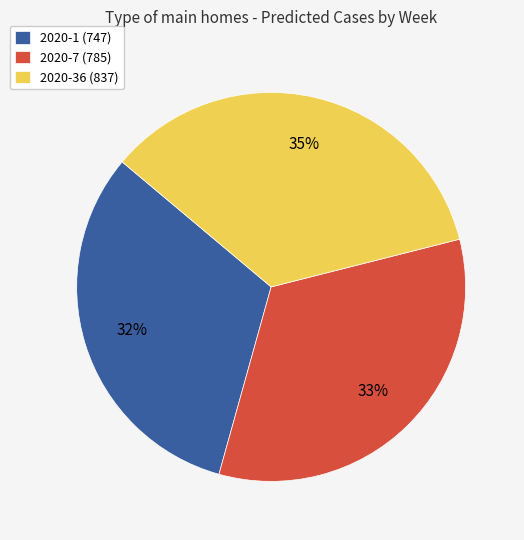

Does any single category account for the majority?

No